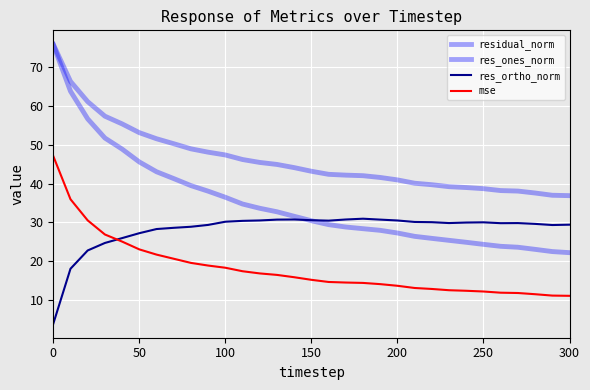

Reading left to right, transcribe all the data shown in this chart.

residual_norm: 75.8	66.2	61.0	57.3	55.3	53.1	51.5	50.2	48.9	48.0	47.3	46.2	45.4	44.9	44.1	43.1	42.4	42.1	42.0	41.6	40.9	40.1	39.7	39.2	39.0	38.7	38.2	38.1	37.6	37.0	36.9
res_ones_norm: 75.7	63.7	56.6	51.7	48.8	45.5	43.0	41.3	39.5	38.0	36.5	34.7	33.6	32.7	31.6	30.4	29.4	28.8	28.4	28.0	27.3	26.4	25.9	25.4	24.9	24.4	23.9	23.6	23.1	22.5	22.2
res_ortho_norm: 4.0	18.1	22.8	24.7	26.0	27.2	28.3	28.6	28.9	29.4	30.2	30.4	30.5	30.7	30.8	30.6	30.5	30.8	31.0	30.7	30.5	30.1	30.1	29.8	30.0	30.0	29.8	29.8	29.6	29.3	29.4
mse: 47.0	36.0	30.5	26.9	25.1	23.1	21.7	20.7	19.6	18.9	18.4	17.5	16.9	16.5	15.9	15.3	14.7	14.6	14.5	14.2	13.7	13.2	12.9	12.6	12.4	12.3	12.0	11.9	11.6	11.2	11.1